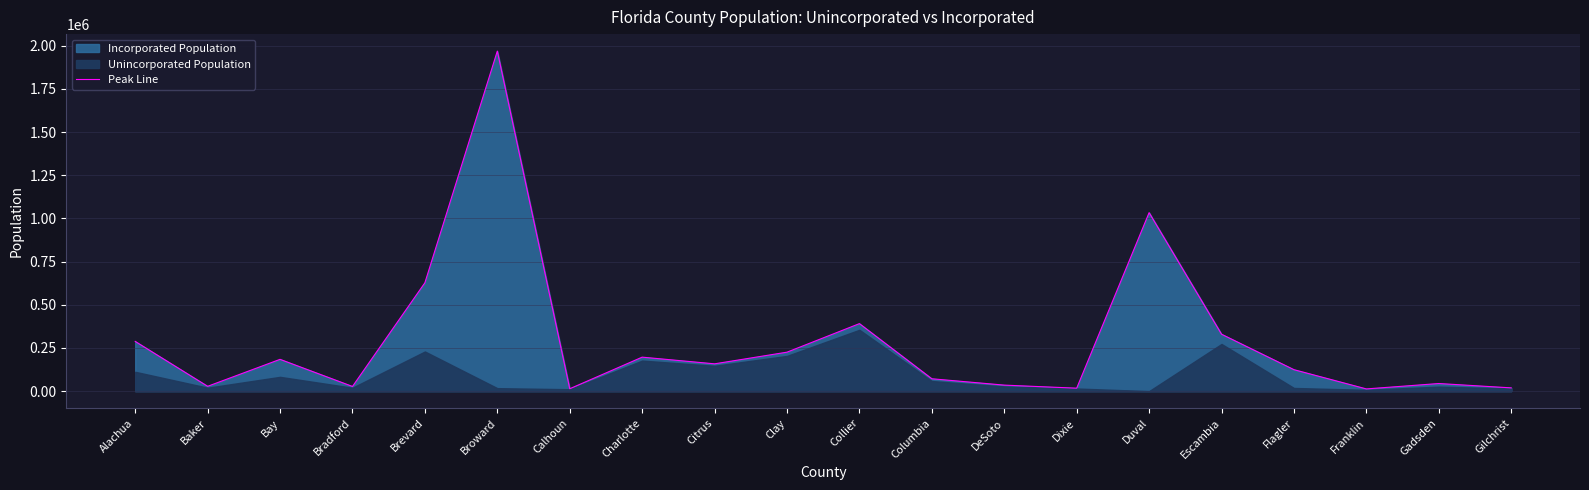

List the labels in order of value, smallest first.

Franklin, Calhoun, Dixie, Gilchrist, Bradford, Baker, DeSoto, Gadsden, Columbia, Flagler, Citrus, Bay, Charlotte, Clay, Alachua, Escambia, Collier, Brevard, Duval, Broward